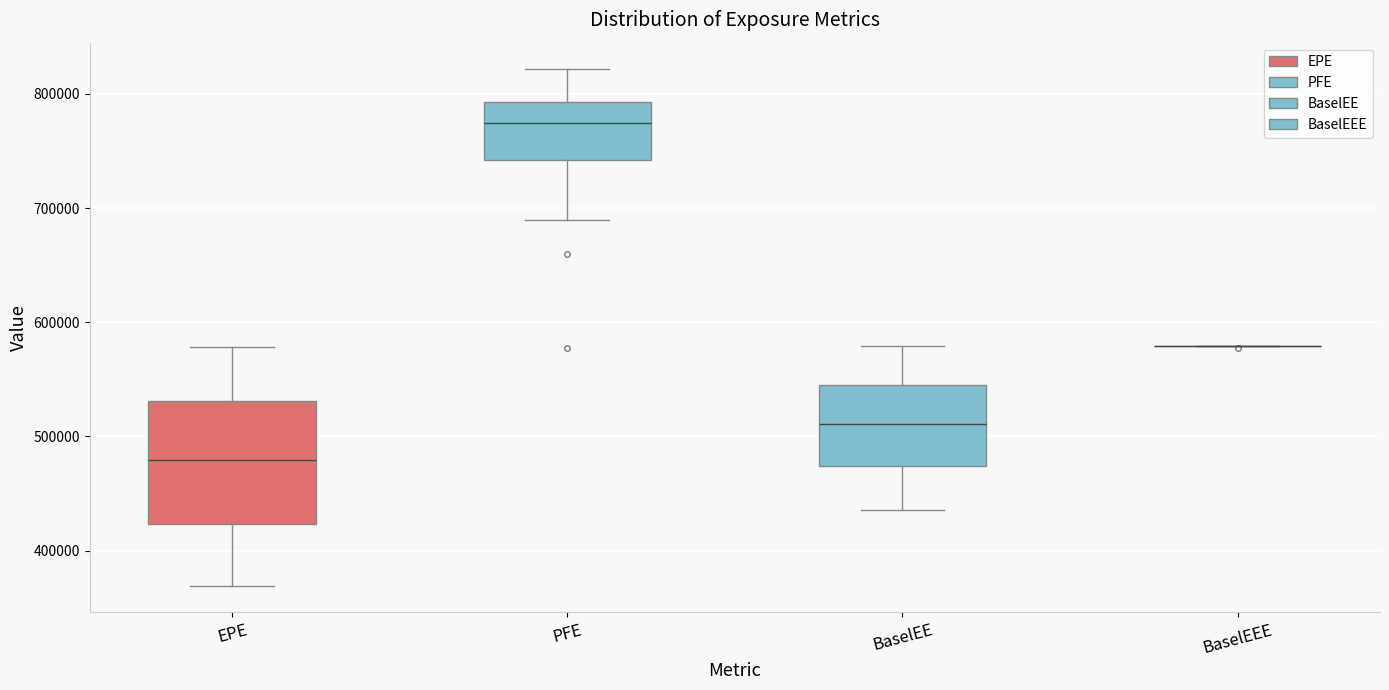

Comparing the boxes themselves (not the whiskers), which one is the tallest?

EPE